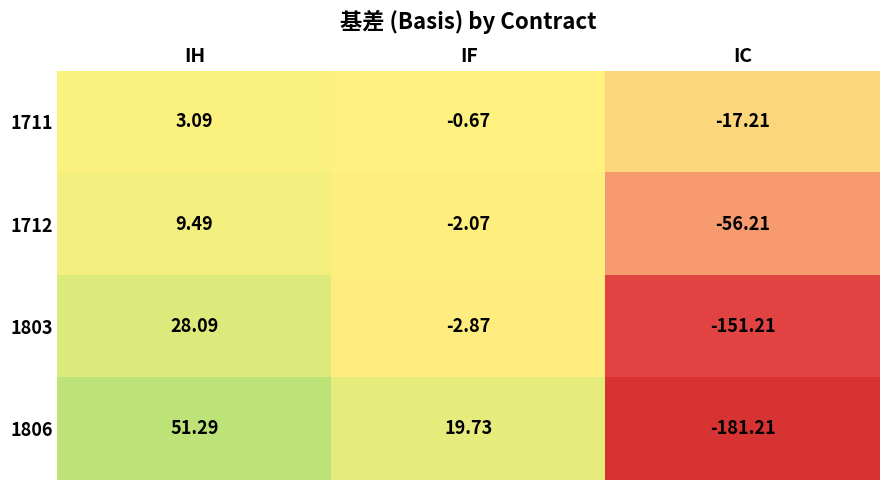

At IH, list the series in order from smallest to largest.

1711, 1712, 1803, 1806